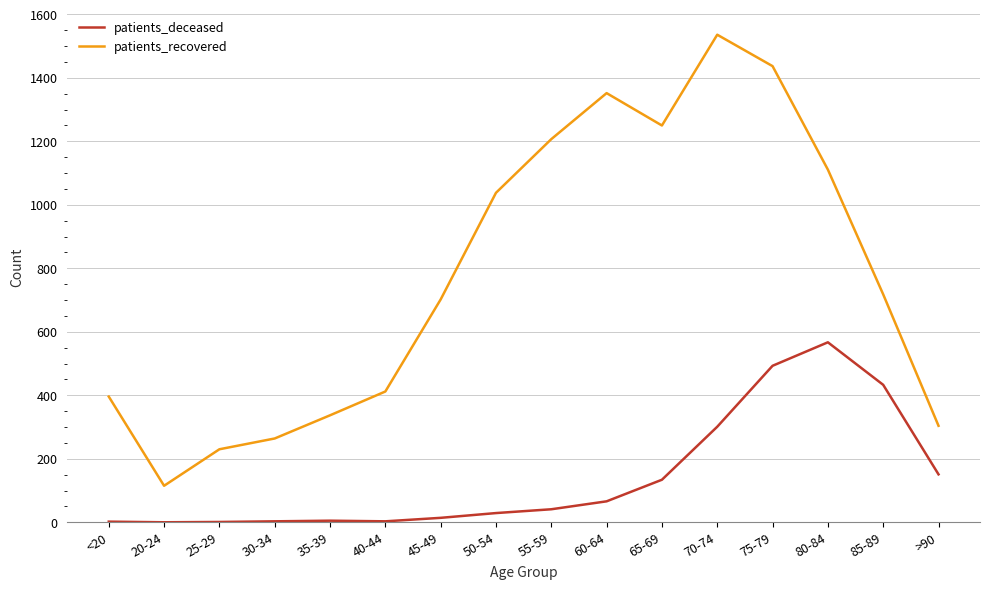

Which series has the largest range (max minus min)?

patients_recovered